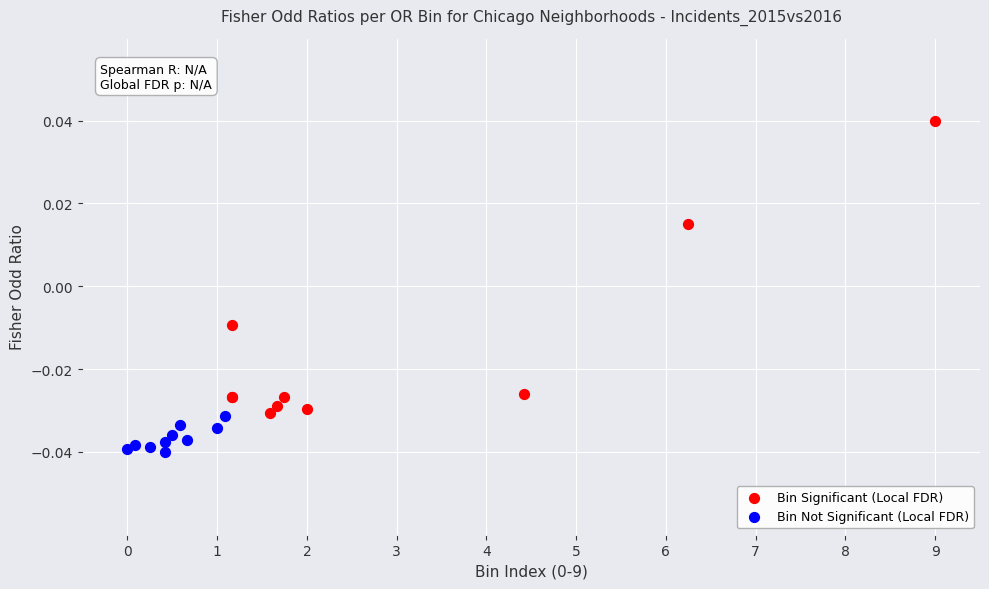

Which series reaches the maximum Y coordinate?

Bin Significant (Local FDR)